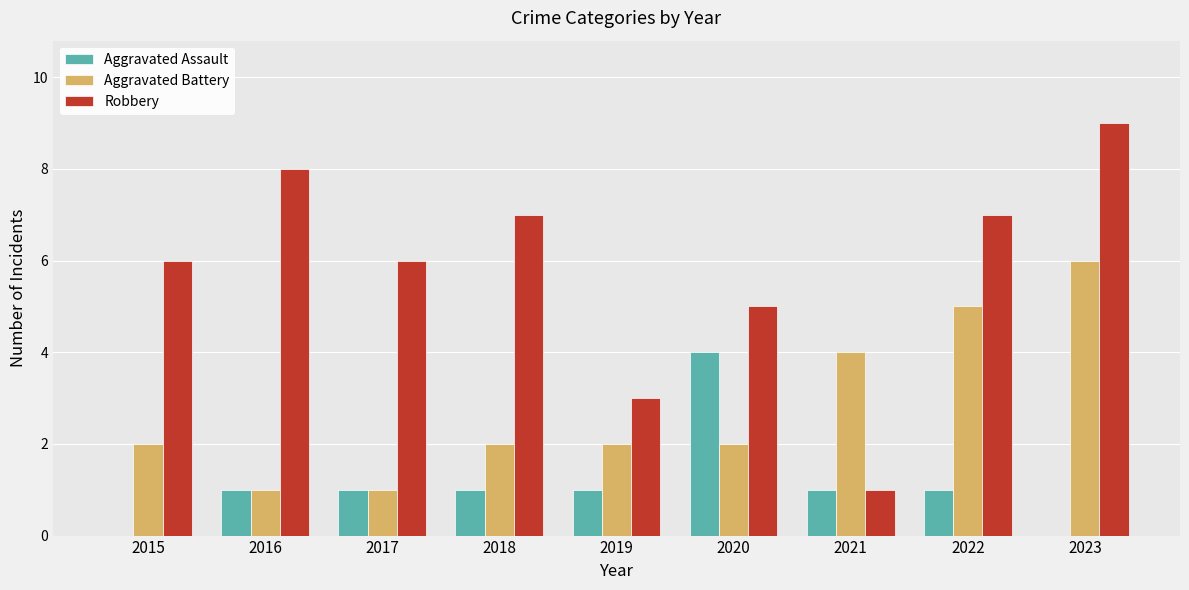

Which series changed the most between 2017 and 2020?

Aggravated Assault